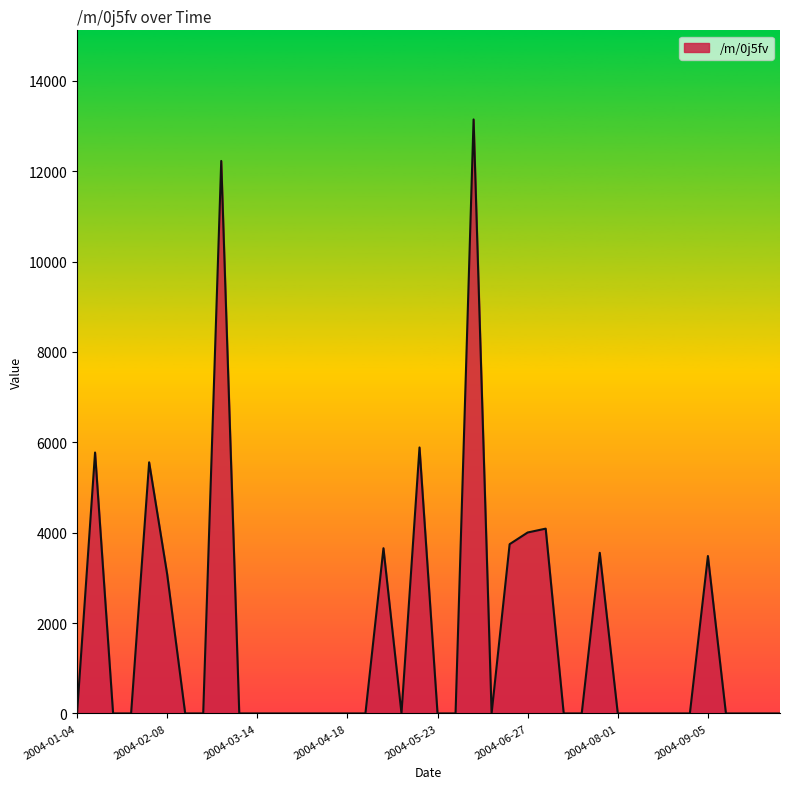

What is the maximum value shown in the chart?

13147.3